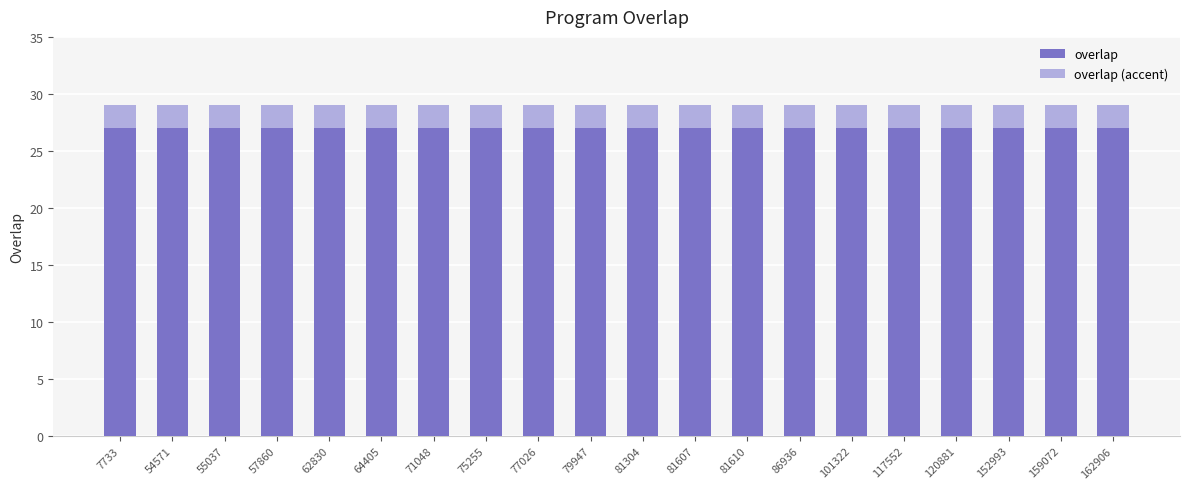

Is it true that overlap equals 27 at 152993?

True